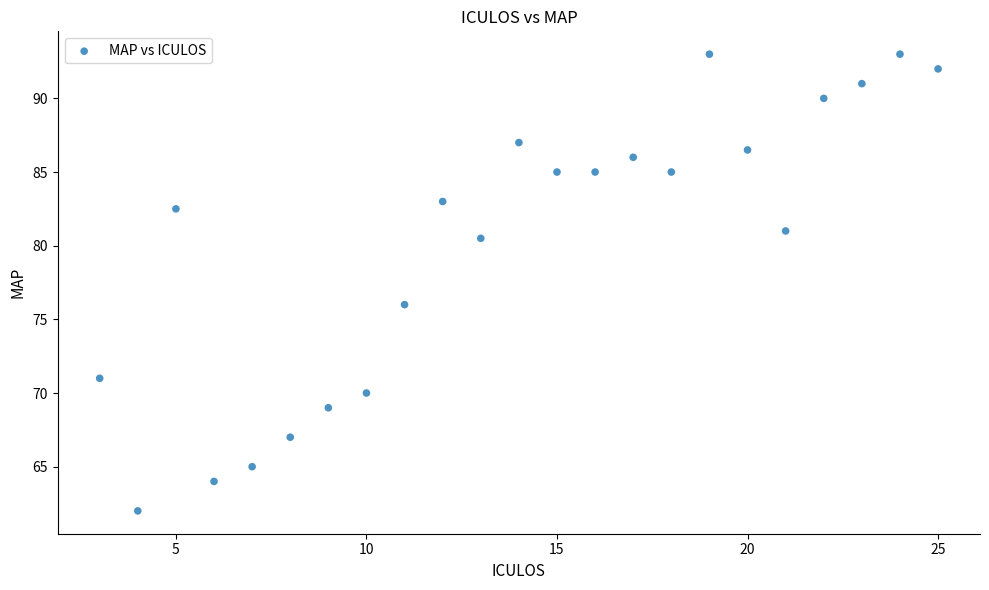

What Y value in the scatter plot is closest to 77?

76.0